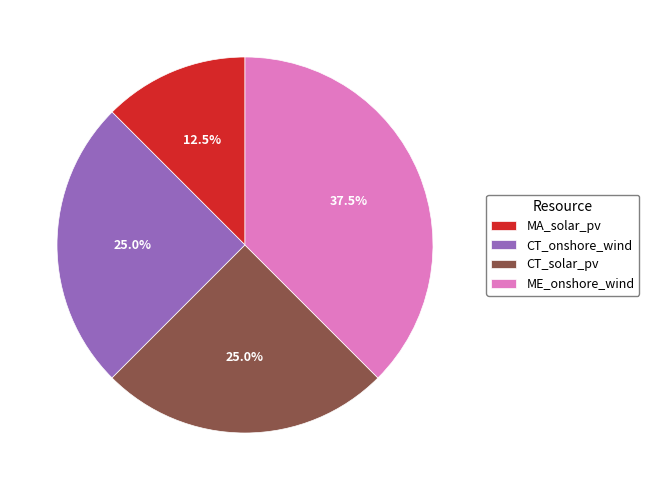

True or false: CT_solar_pv accounts for 40% of the total.

False